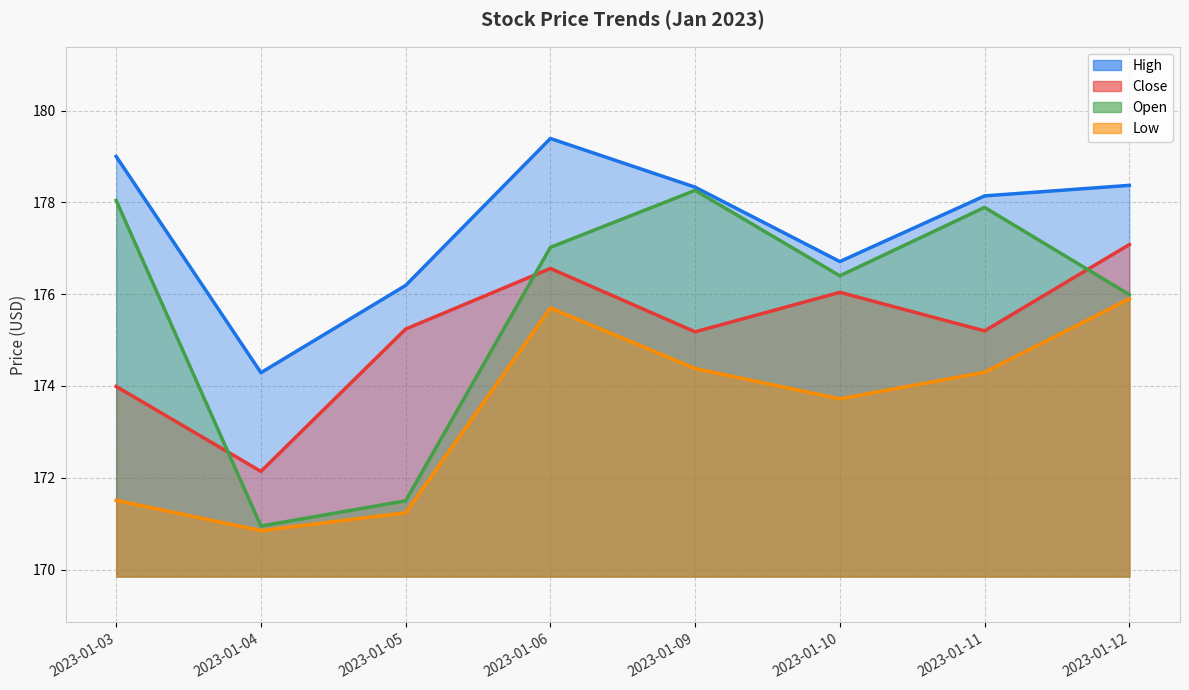

The value of Open at 2023-01-10 is 176.4. True or false?

True